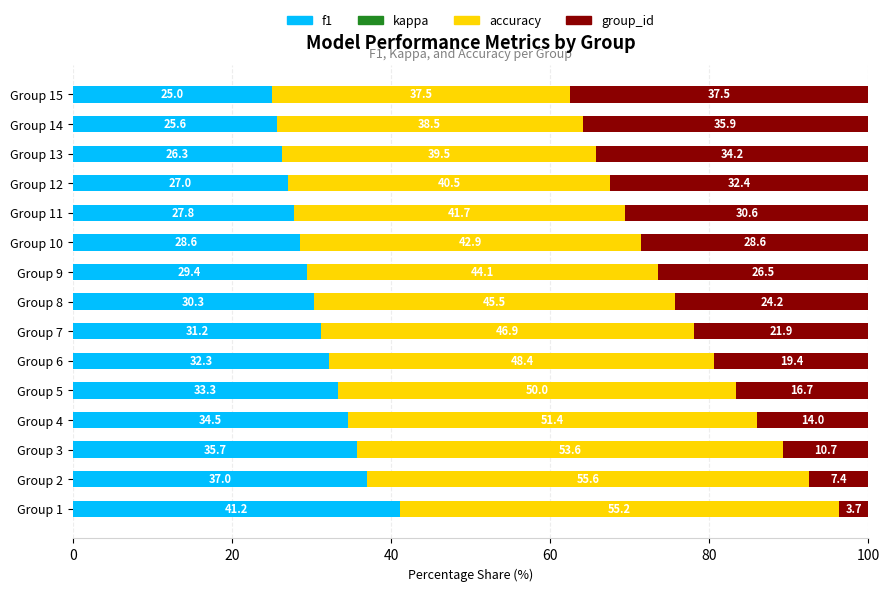

The value of f1 at Group 7 is 31.2. True or false?

True